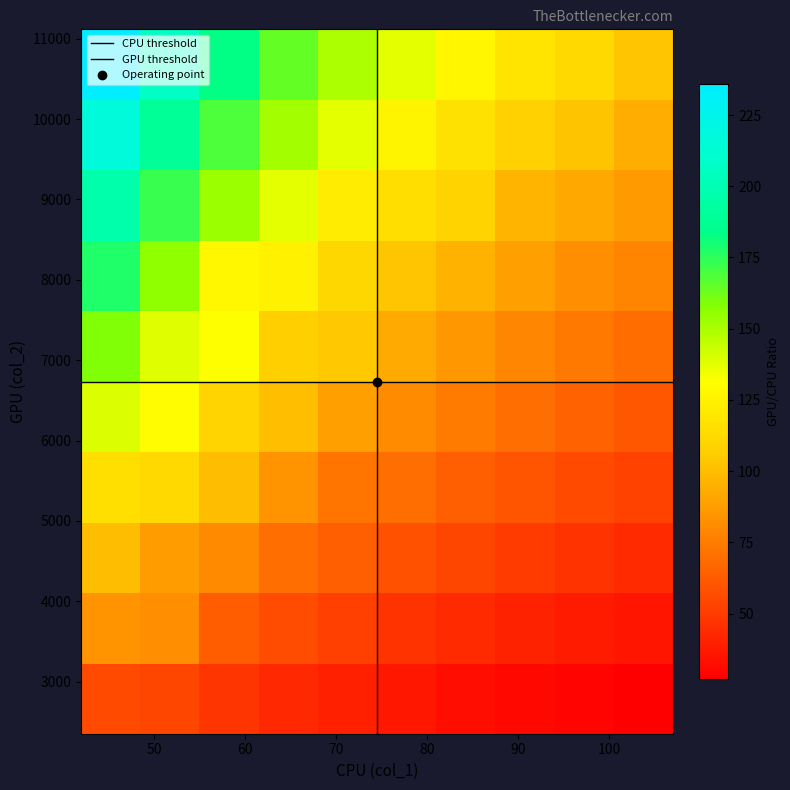

How many categories are shown in the chart?

10